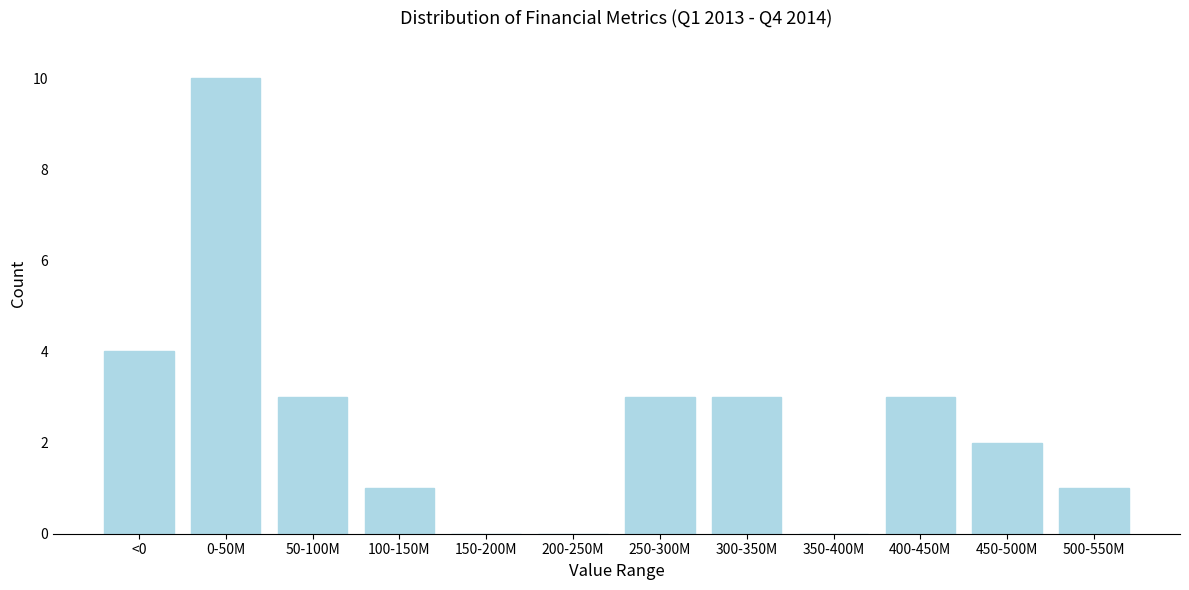

Reading left to right, list all the values displayed in this chart.

<0=4	0-50M=10	50-100M=3	100-150M=1	150-200M=0	200-250M=0	250-300M=3	300-350M=3	350-400M=0	400-450M=3	450-500M=2	500-550M=1